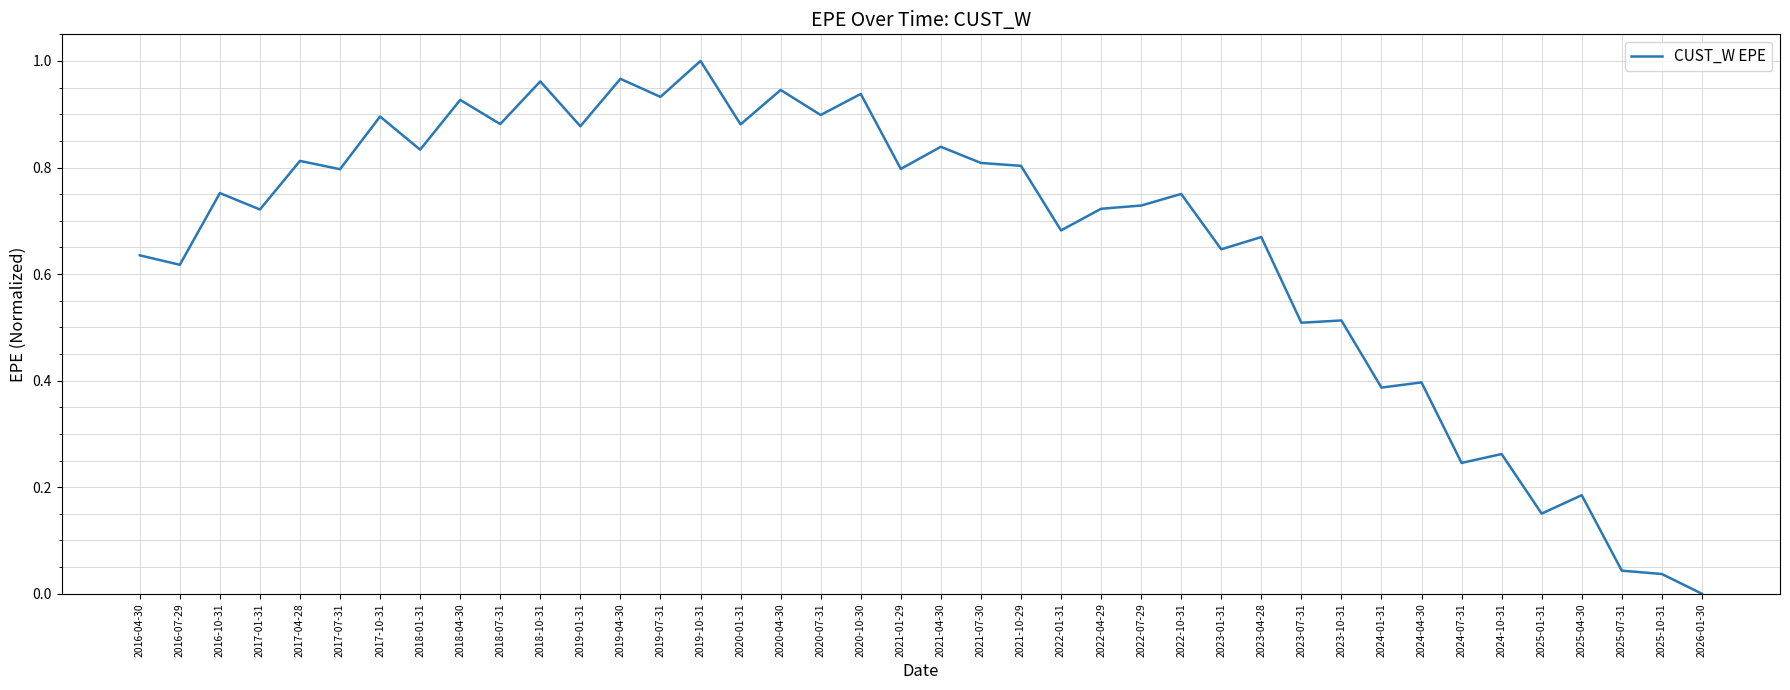

At which category does the chart reach its minimum across all series?

2026-01-30